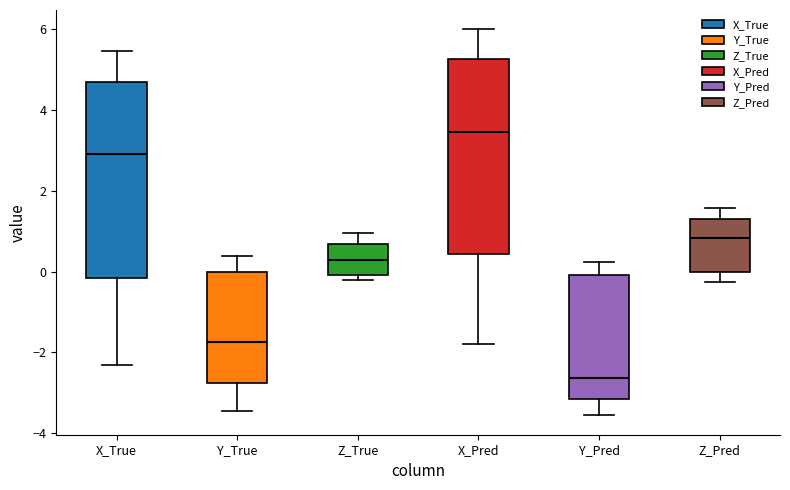

Reading left to right, transcribe this box plot: for each box, give where its median line is, the range the box spans, and where its two whiskers end, as read against the y-axis. The values are not printed on the chart, so give them approximately, as read against the axis.

X_True: median 2.8, box -0.2 to 4.6, whiskers -2.4 to 5.4
Y_True: median -1.8, box -2.8 to 0.0, whiskers -3.4 to 0.4
Z_True: median 0.2, box 0.0 to 0.6, whiskers -0.2 to 1.0
X_Pred: median 3.4, box 0.4 to 5.2, whiskers -1.8 to 6.0
Y_Pred: median -2.6, box -3.2 to 0.0, whiskers -3.6 to 0.2
Z_Pred: median 0.8, box 0.0 to 1.4, whiskers -0.2 to 1.6